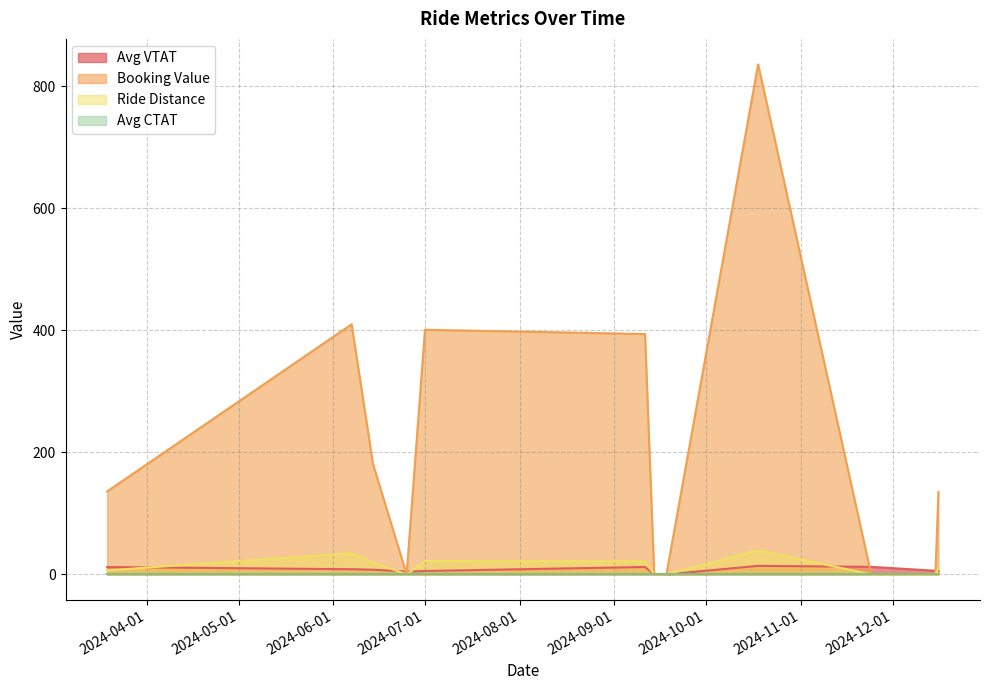

What is the maximum value shown in the chart?

836.0